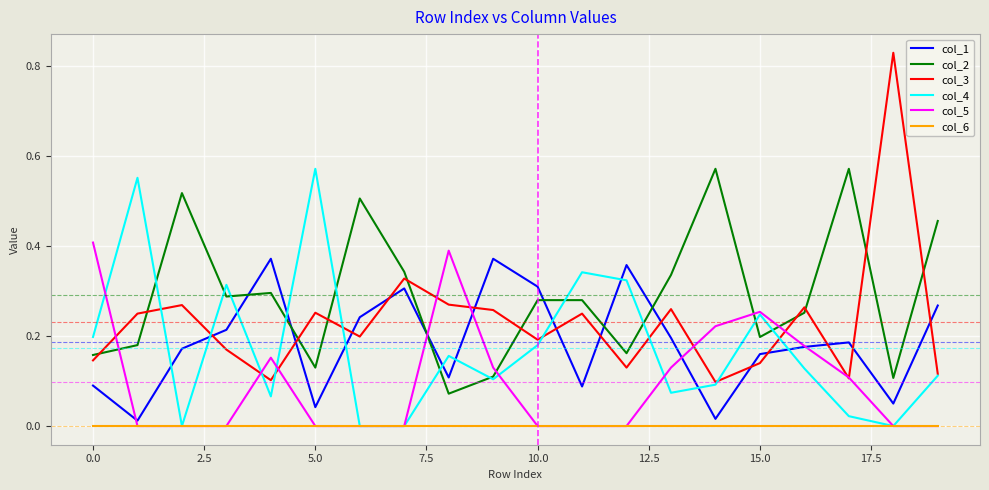

What is the sum of all col_4 values?

3.5